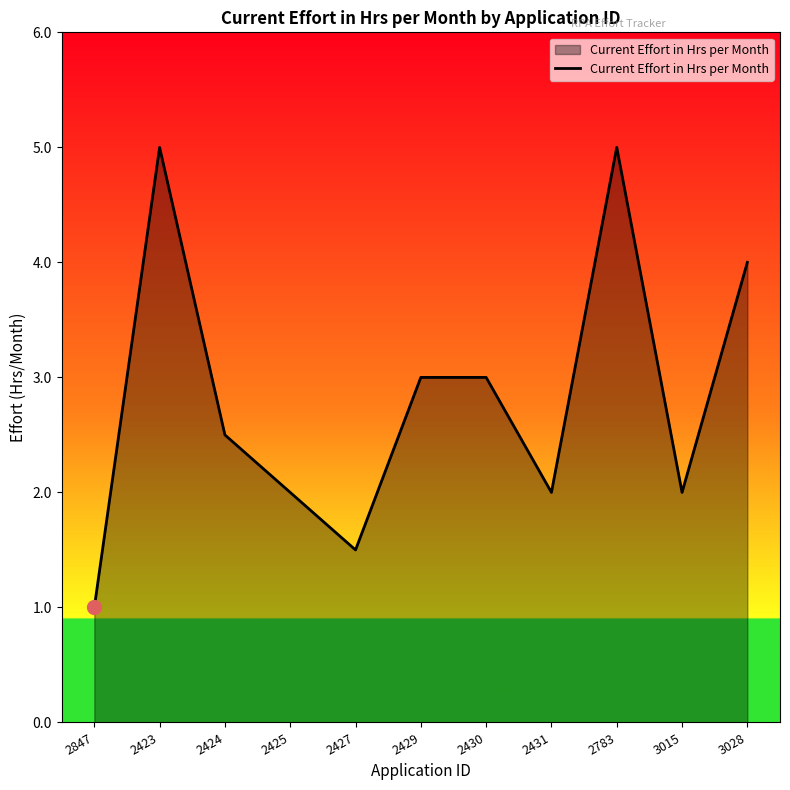

The chart shows a value of 2.0 at 3015. True or false?

True